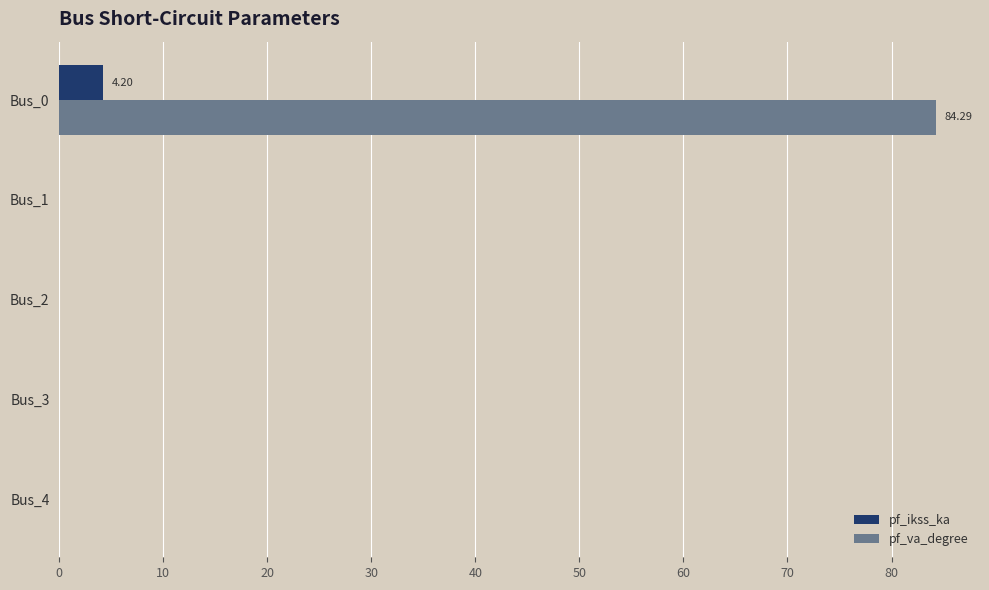

Which series has the largest total across all categories?

pf_va_degree